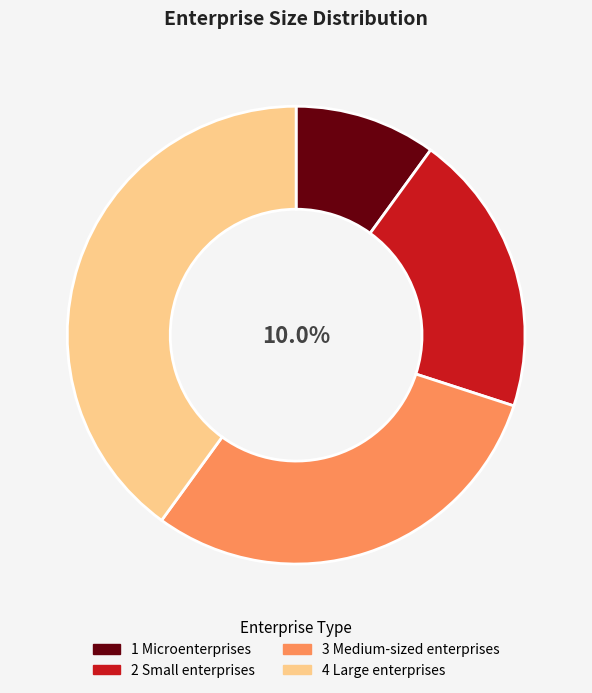

To the nearest percent, what percentage of the pie is 4 Large enterprises?

40%